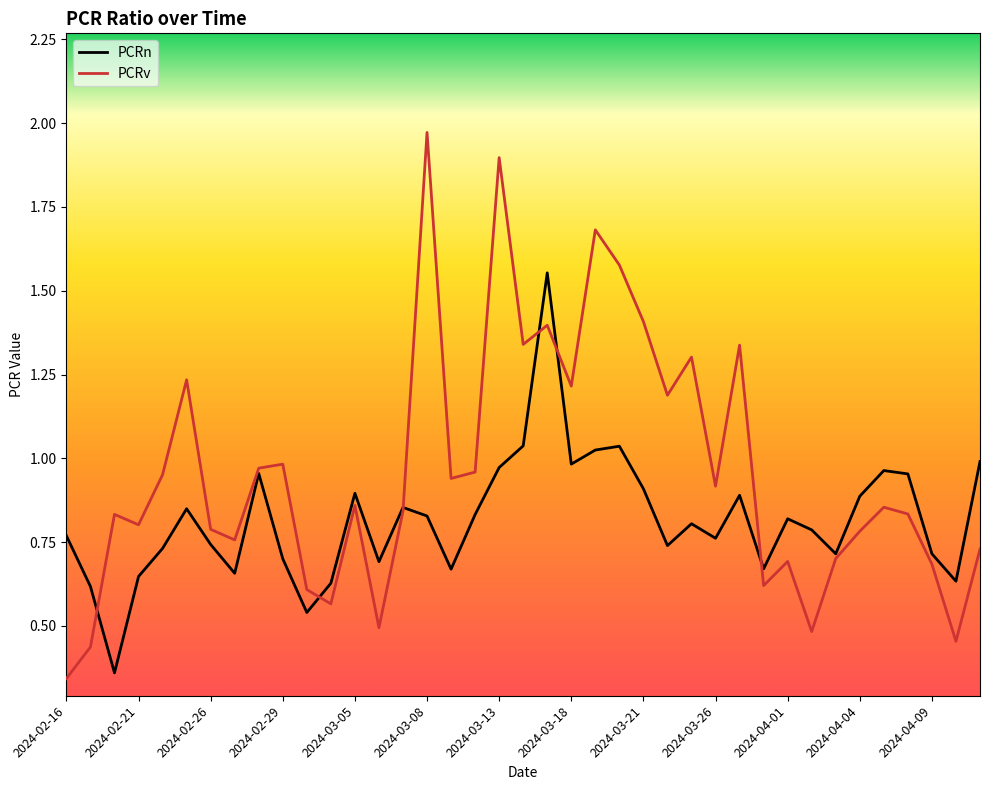

List the series in order of their peak value, lowest first.

PCRn, PCRv